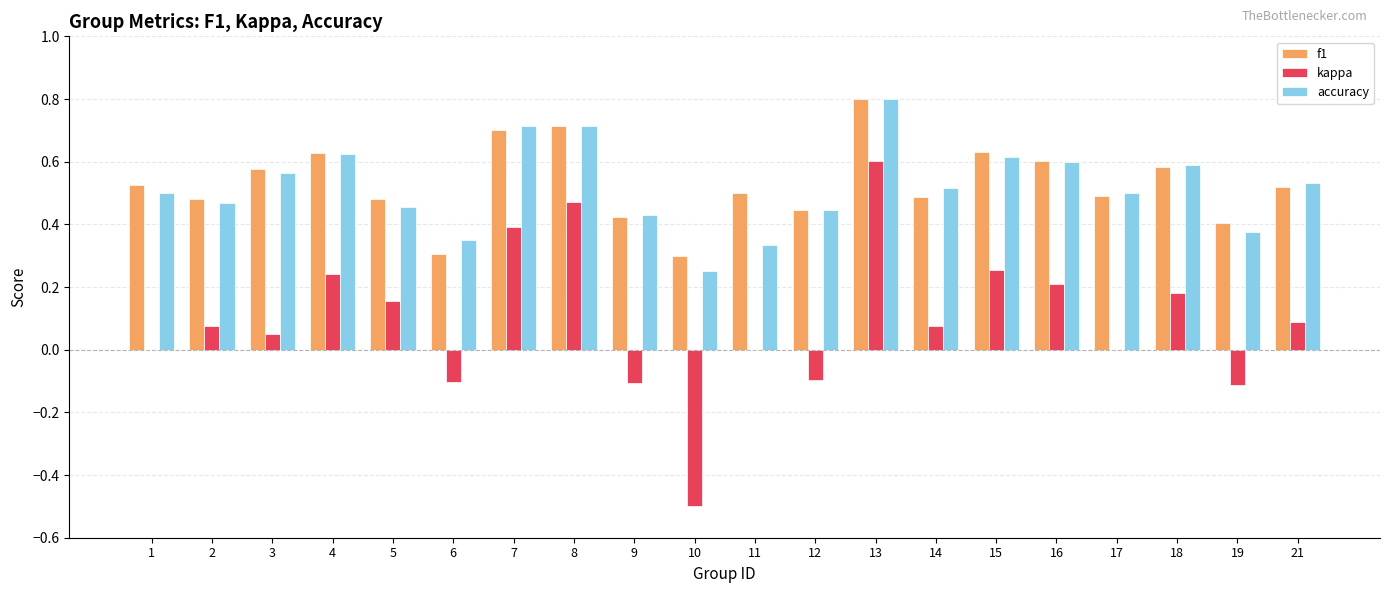

What are all the series names shown in the legend?

f1, kappa, accuracy